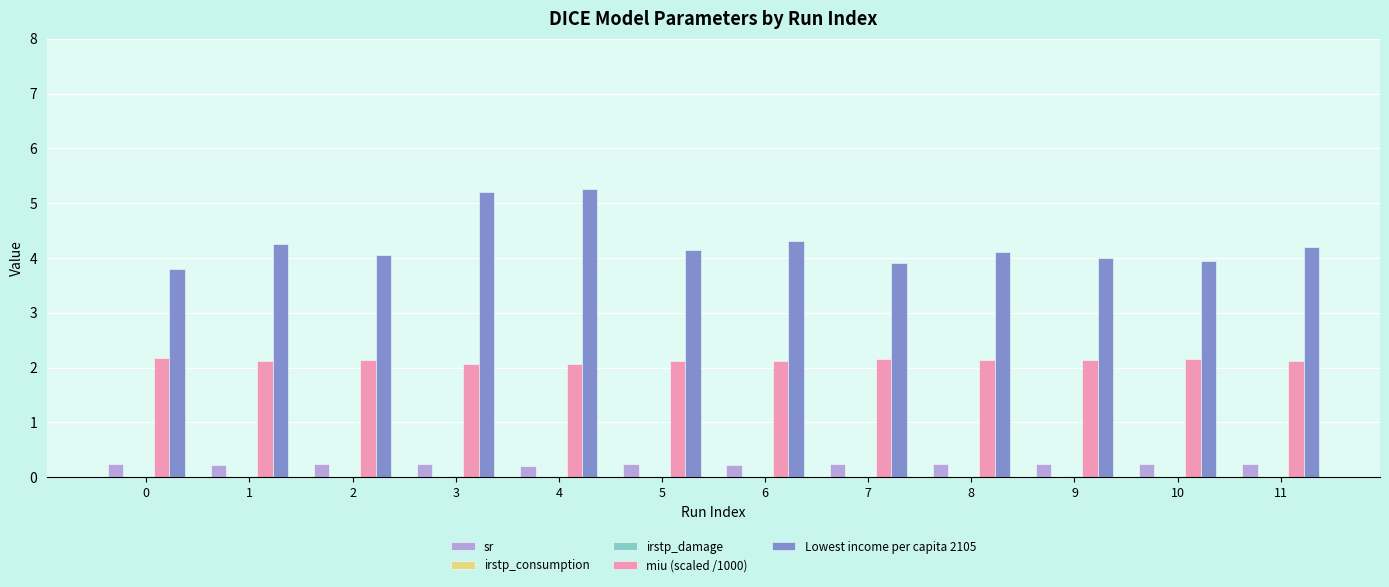

Does the chart contain stacked bars?

No